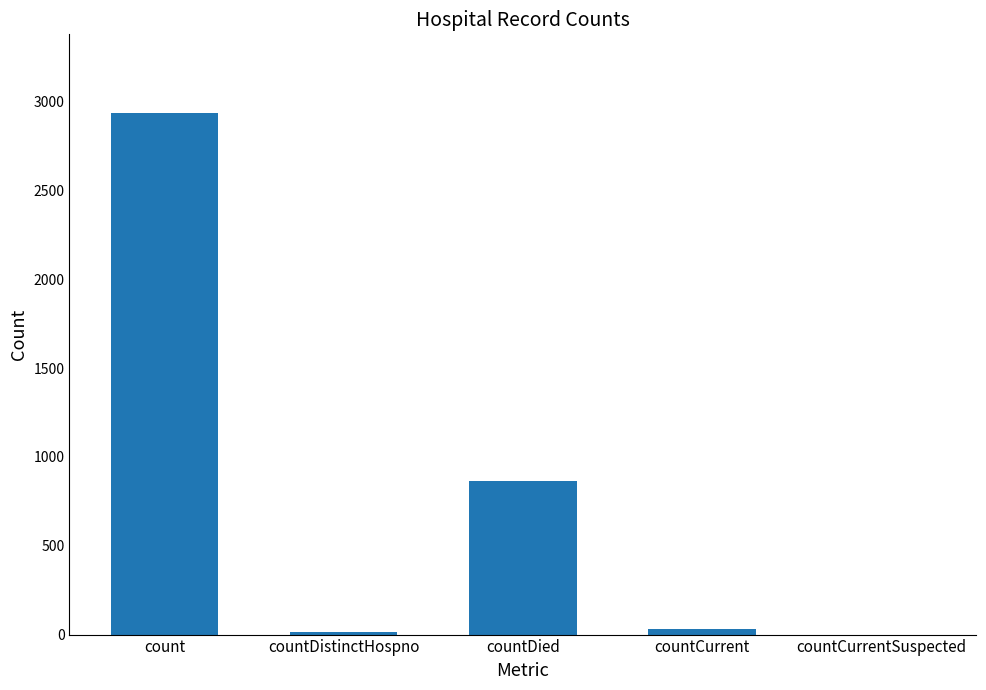

Between countCurrentSuspected and countDied, which is larger?

countDied